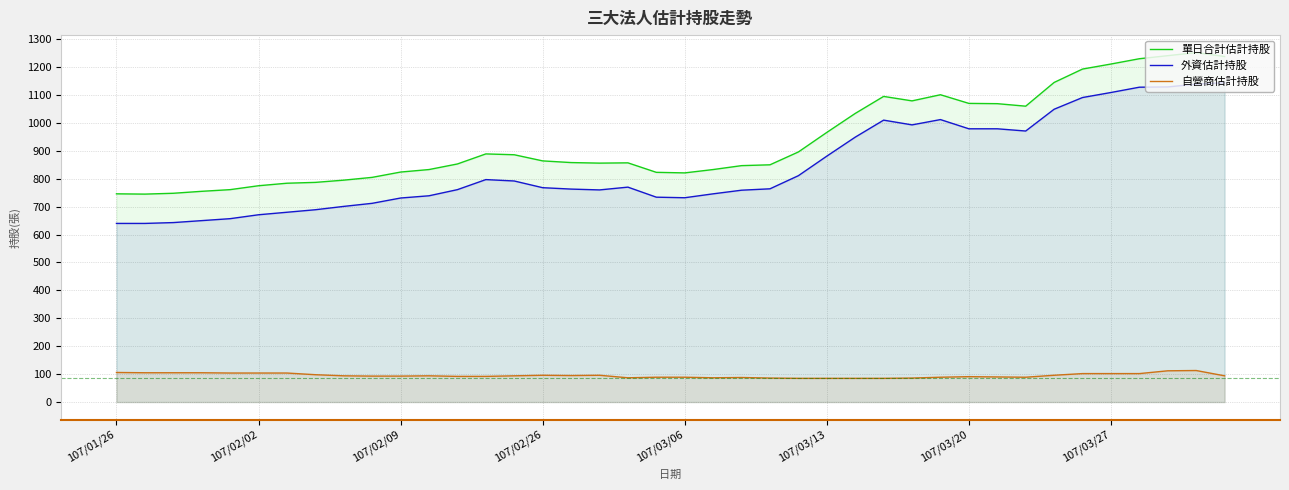

List the series in order of their peak value, highest first.

單日合計估計持股, 外資估計持股, 自營商估計持股